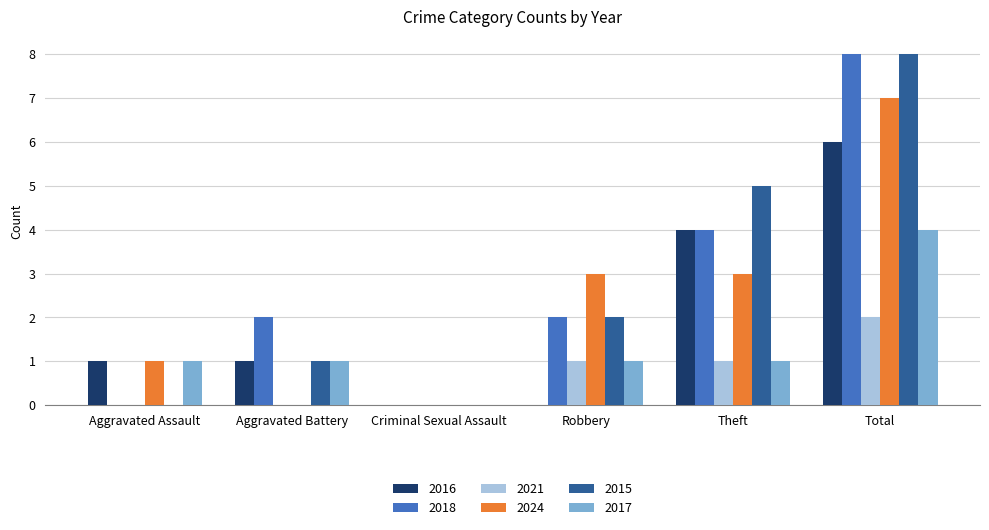

Which label corresponds to the largest value in the chart?

Total